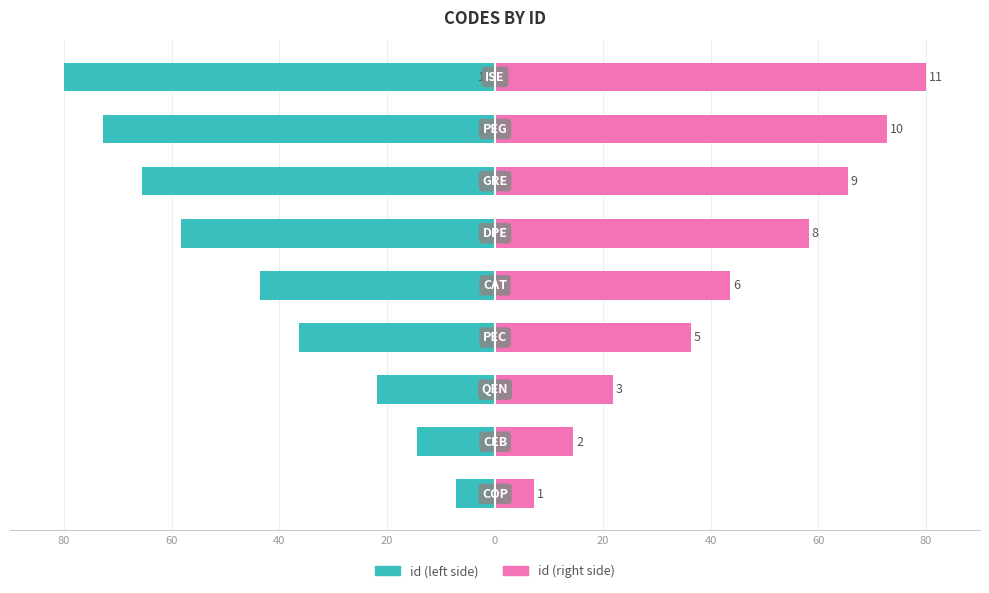

What is the spread (max minus min) of values at 0?

87.3